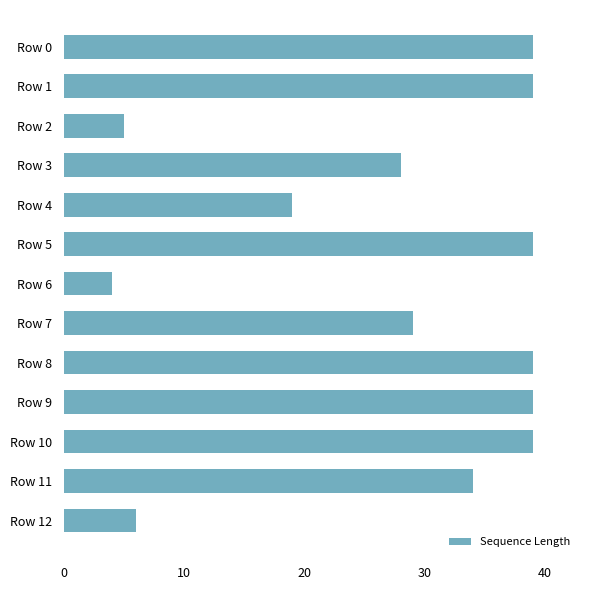

How many categories are shown in the chart?

13